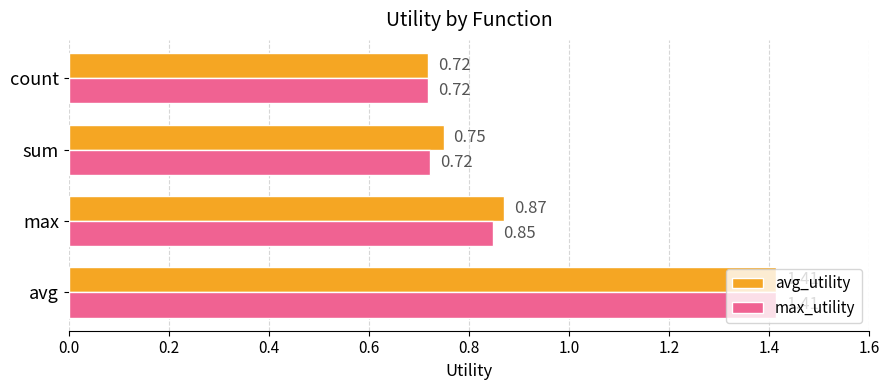

Between avg and max, which series saw the biggest shift?

max_utility